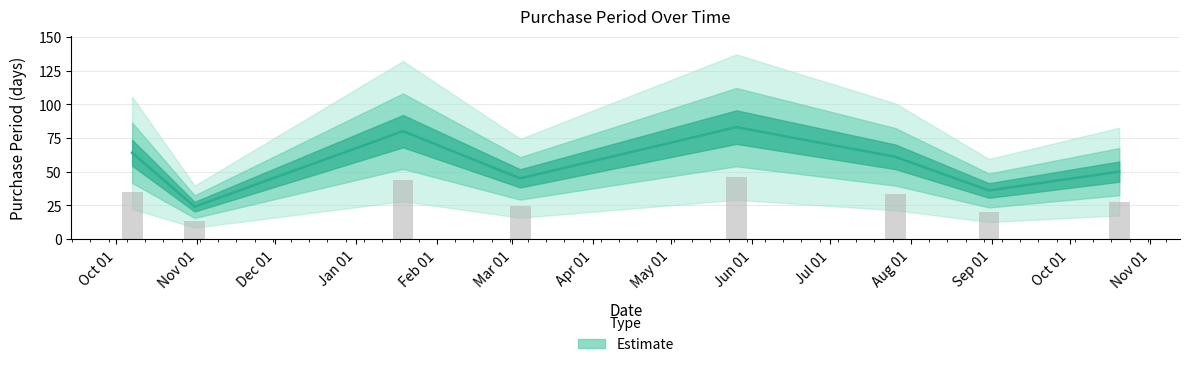

Which label corresponds to the smallest value in the chart?

2015-10-31